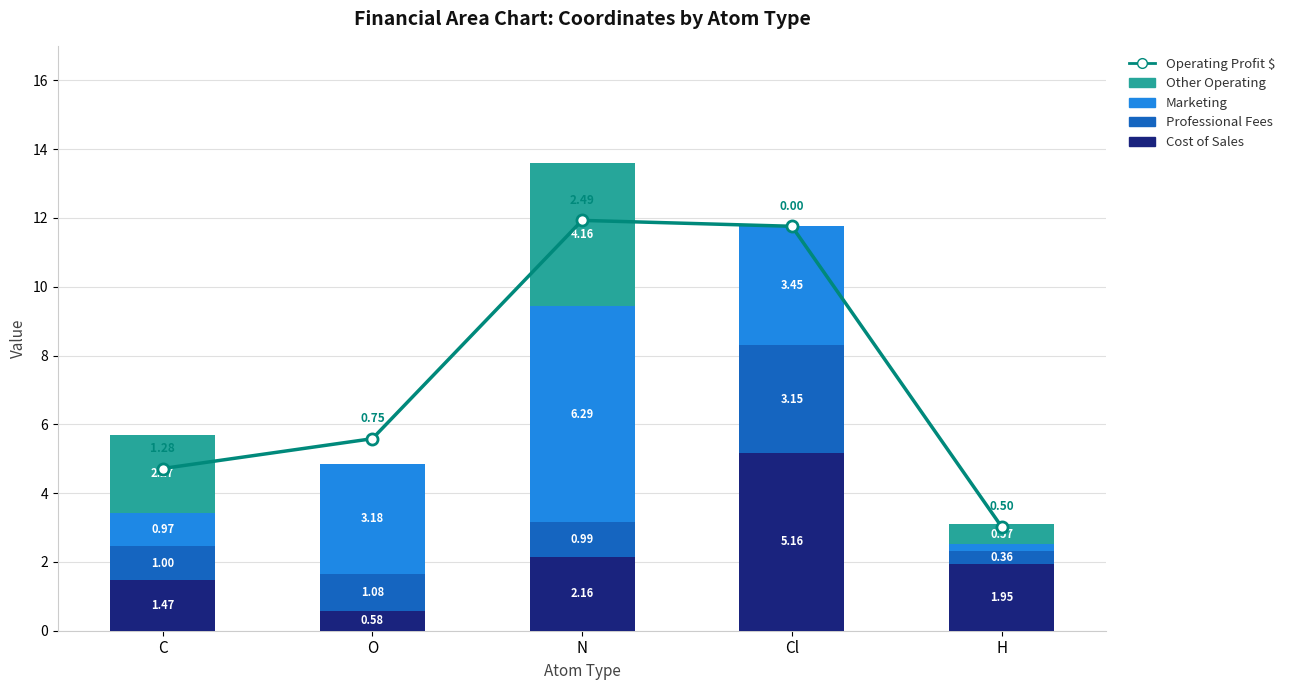

The Marketing series shows 1.5 at C. True or false?

False